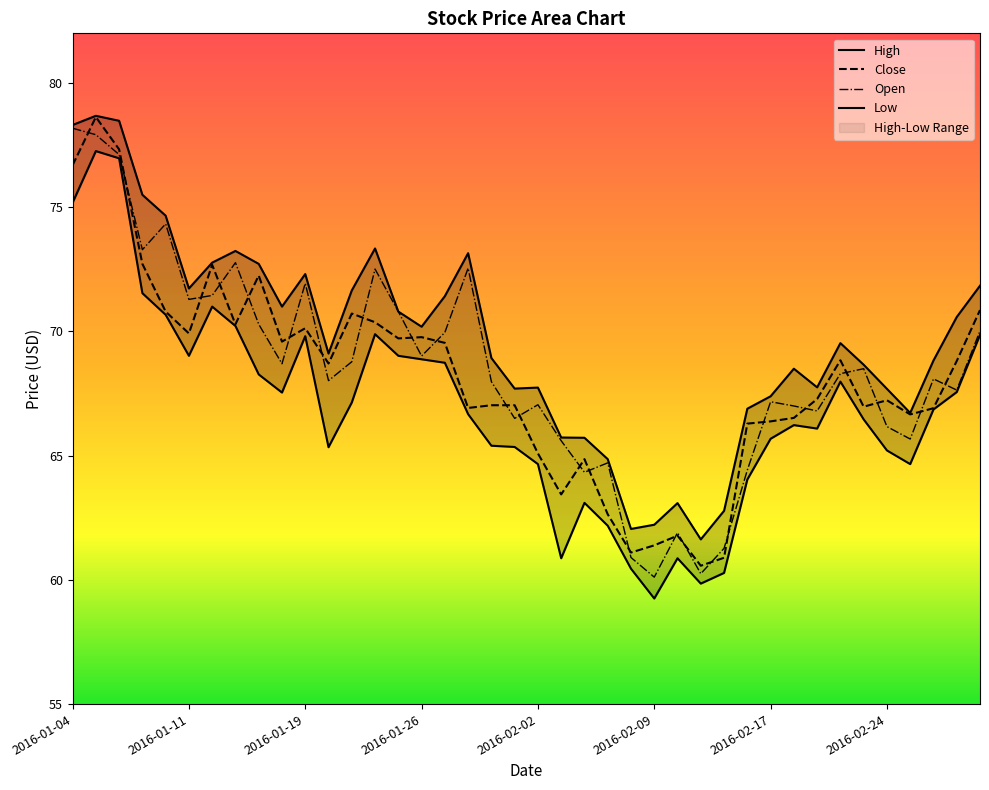

True or false: Open has more than 1 interior local peaks.

True